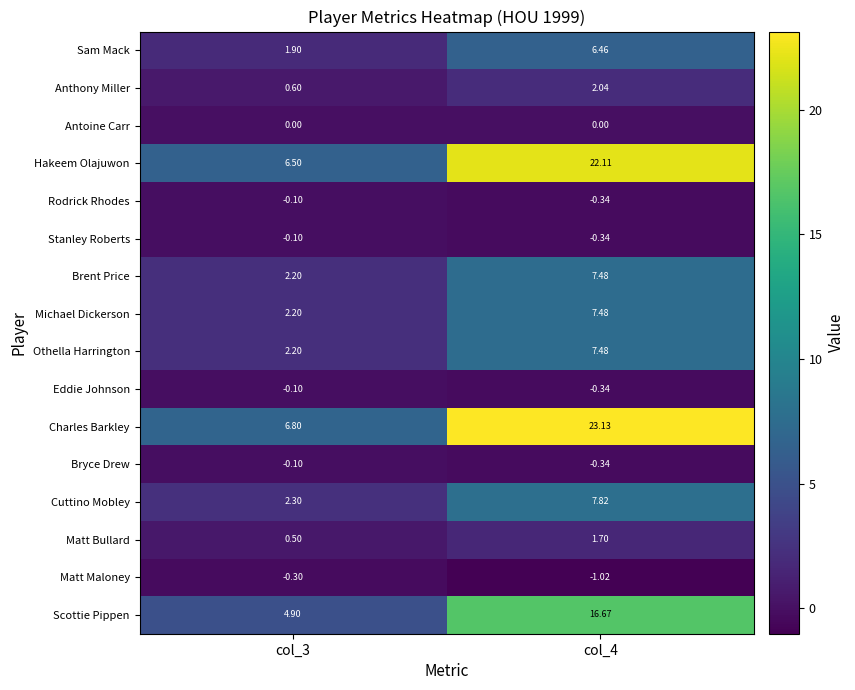

Which series has the largest total across all categories?

Charles Barkley